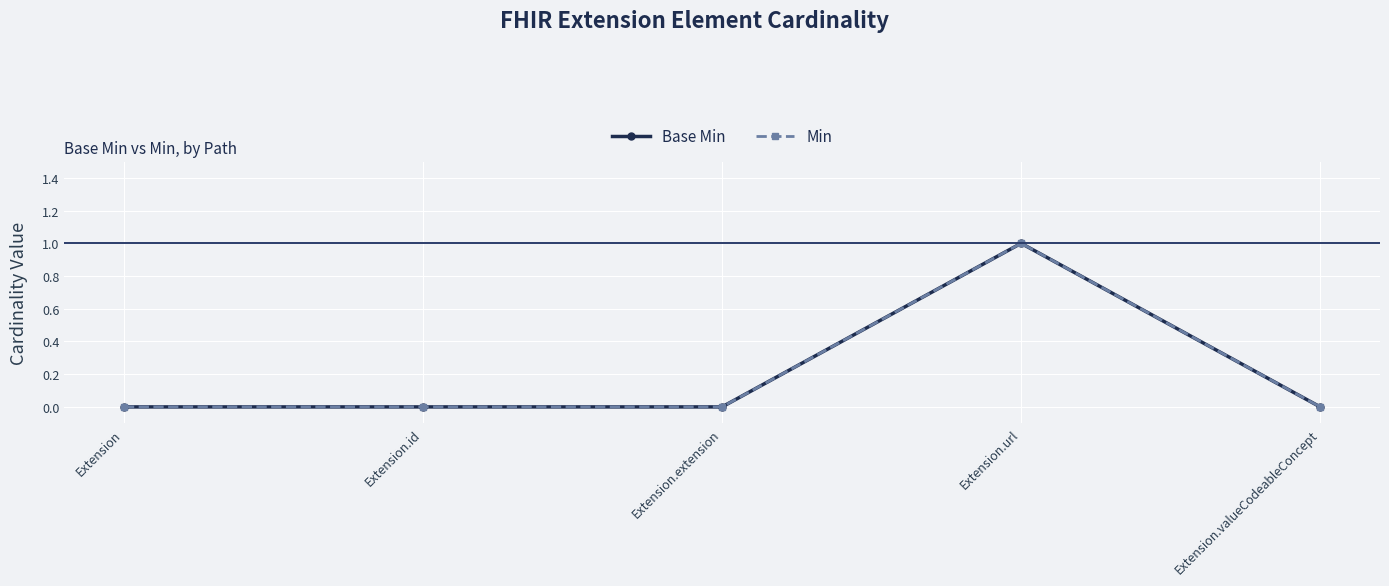

At Extension.url, list the series in order from largest to smallest.

Base Min, Min